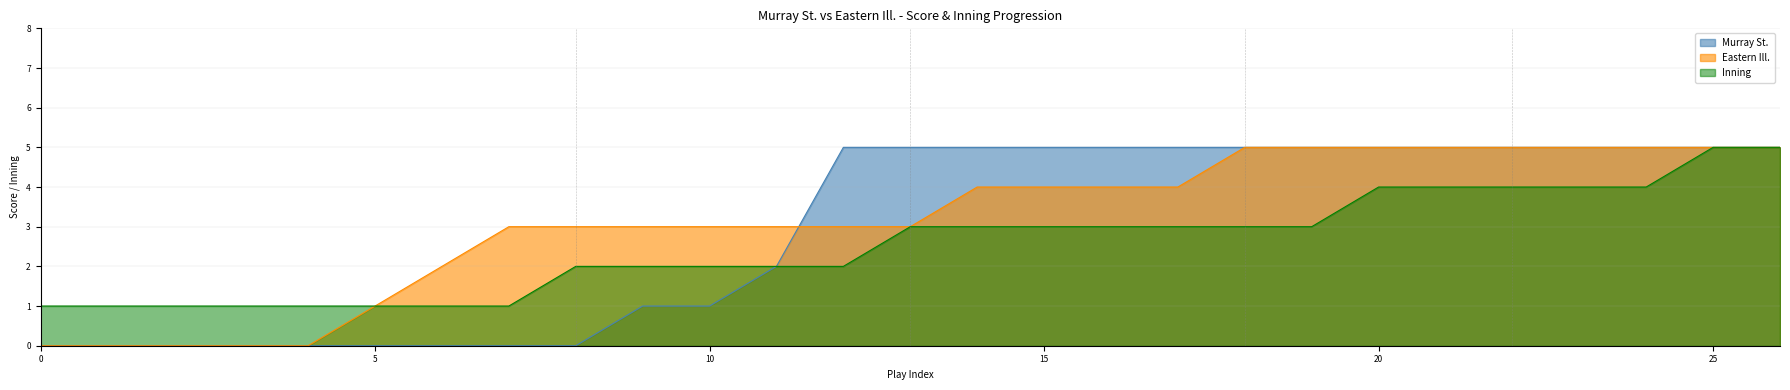

Is it true that Eastern Ill. equals 2 at 5?

False